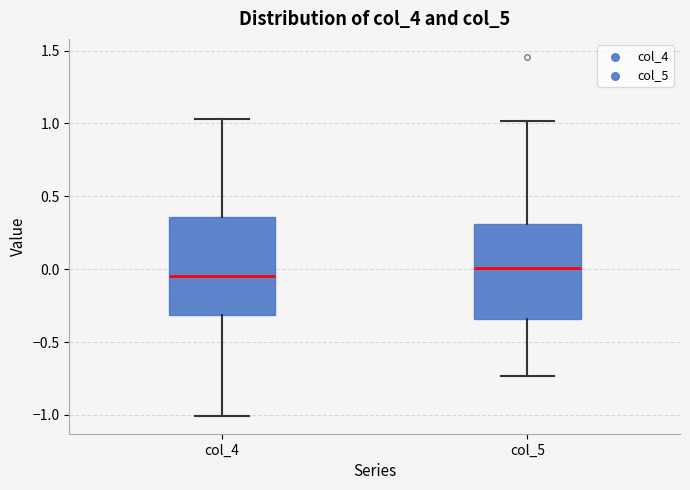

Reading left to right, transcribe this box plot: for each box, give where its median line is, the range the box spans, and where its two whiskers end, as read against the y-axis. The values are not printed on the chart, so give them approximately, as read against the axis.

col_4: median -0.05, box -0.30 to 0.35, whiskers -1.00 to 1.05
col_5: median 0.00, box -0.35 to 0.30, whiskers -0.75 to 1.00